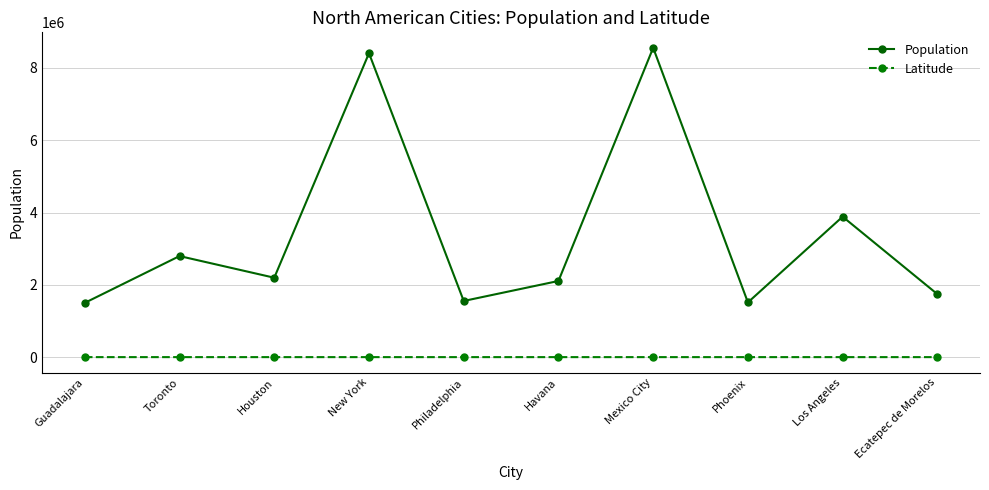

What is the total value across all series at Ecatepec de Morelos?

1742019.6